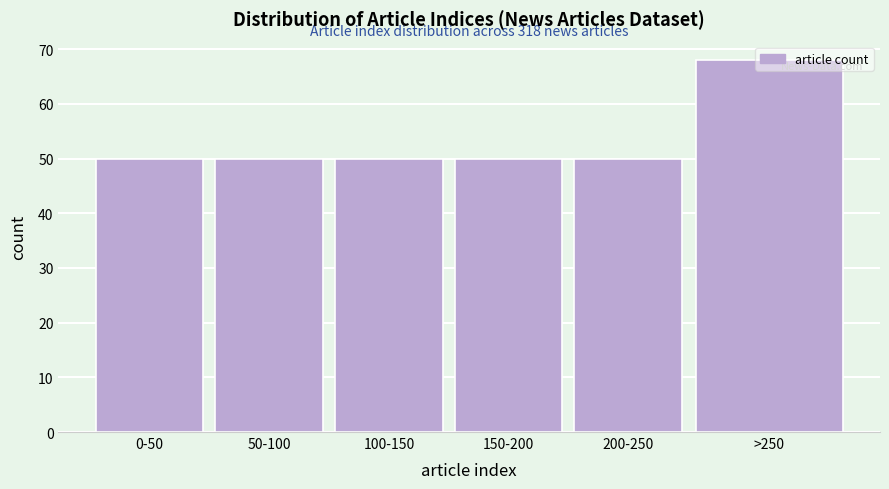

What is the change in value from 50-100 to >250?

+18